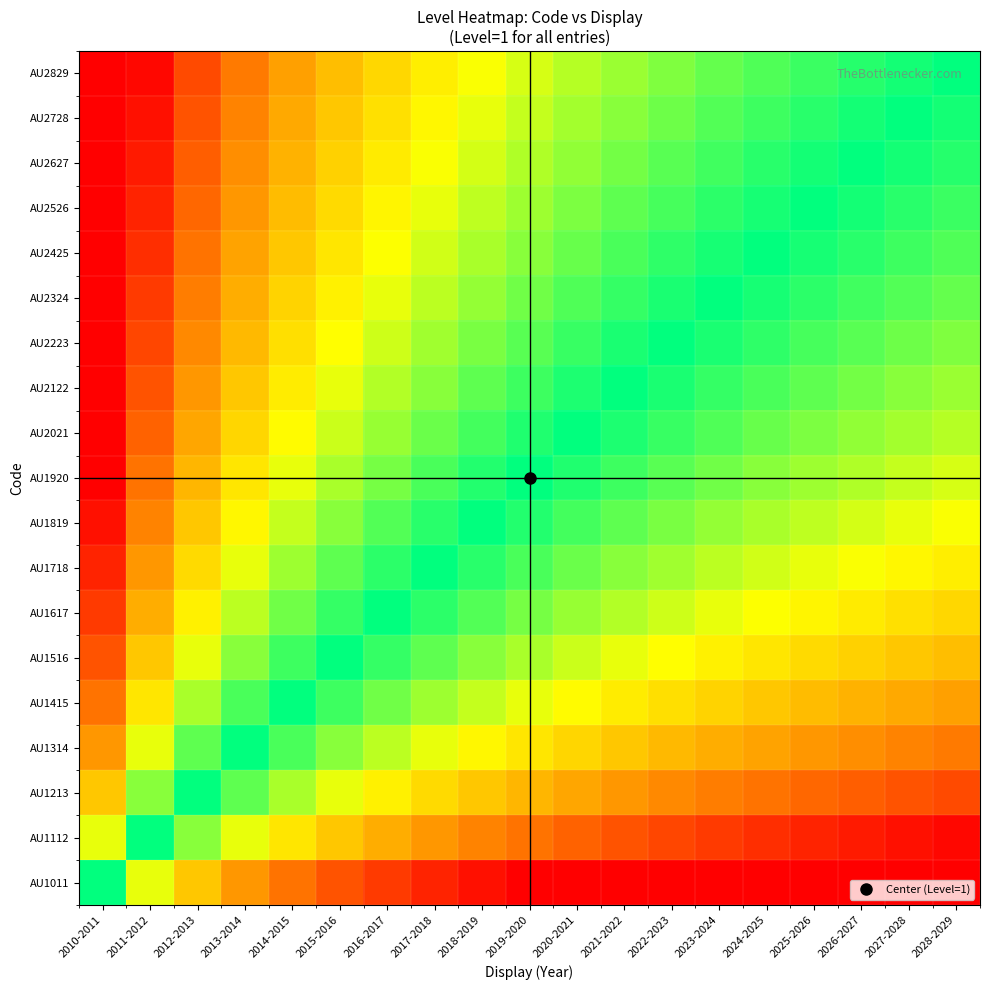

What is the total value across all series at 2026-2027?

11.2